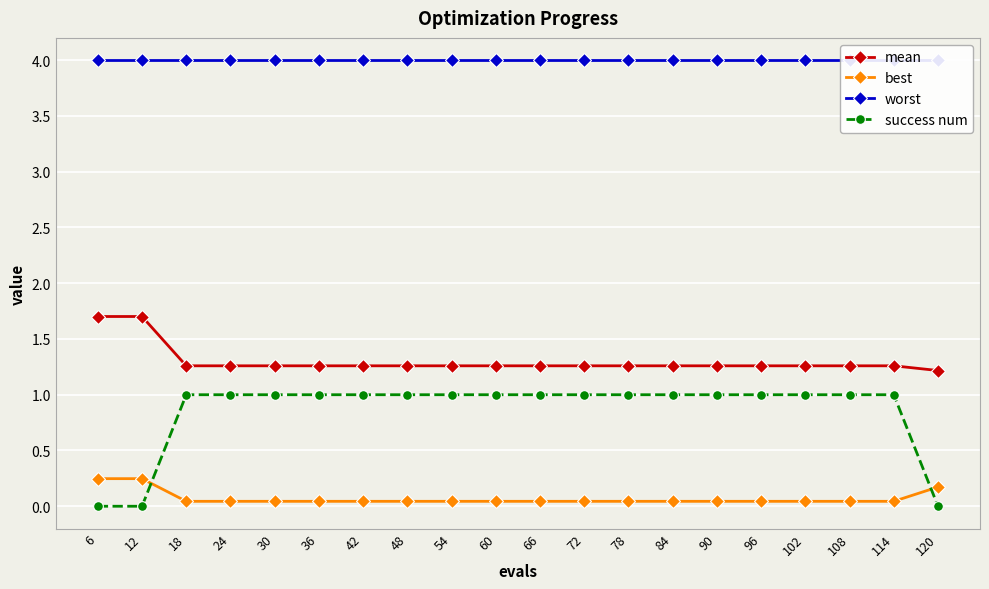

Rank the series at 18 from highest to lowest value.

worst, mean, success num, best